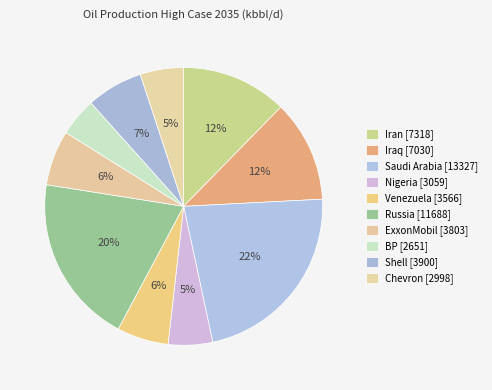

What is the ratio of the value at Saudi Arabia to the value at BP?

5.0